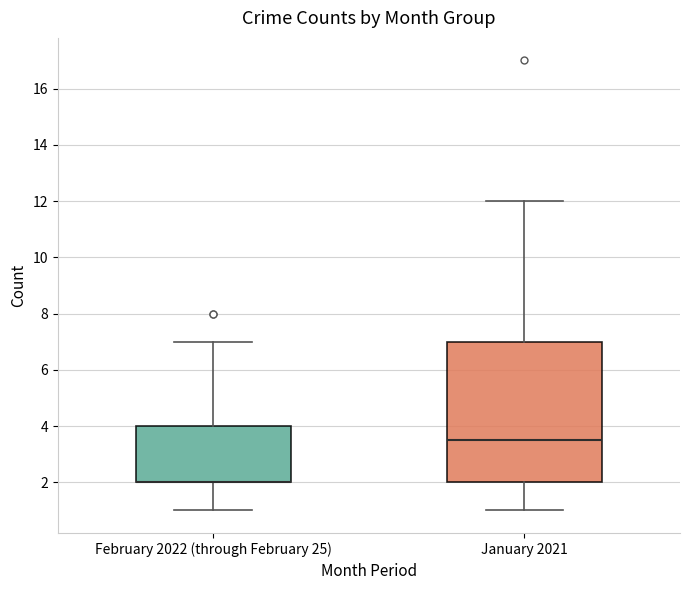

Which box is the tallest, from its lower edge to its upper edge?

January 2021